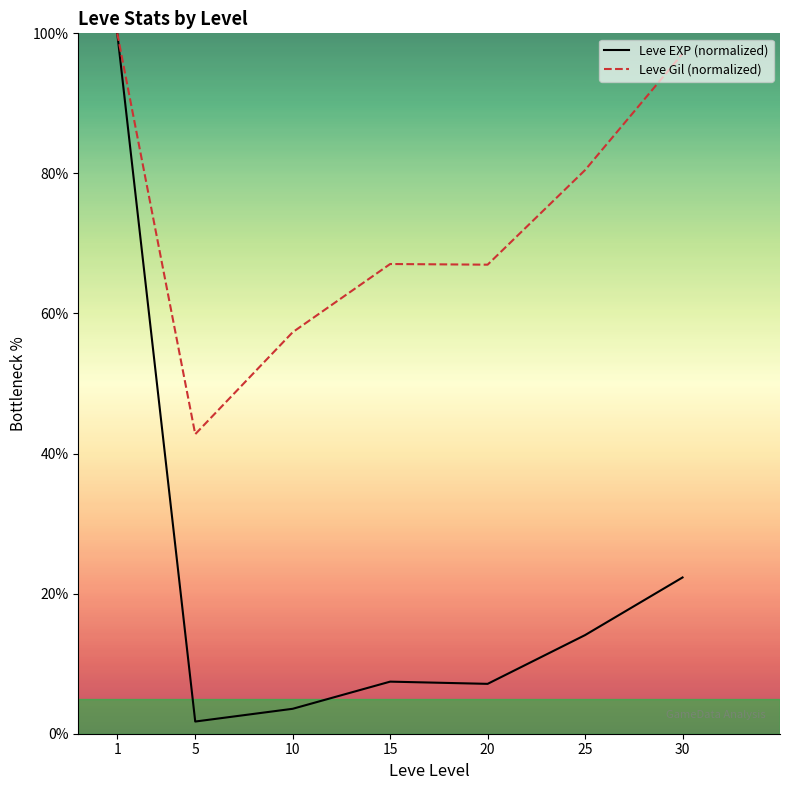

Which series changed the most between 1 and 20?

Leve EXP (normalized)